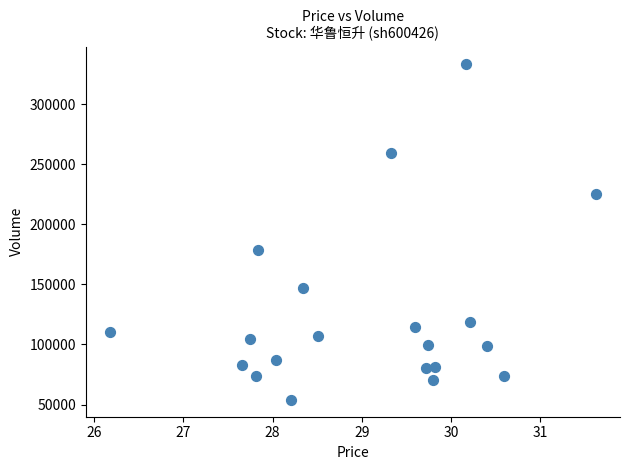

What is the range of Y values (max minus min)?

279837